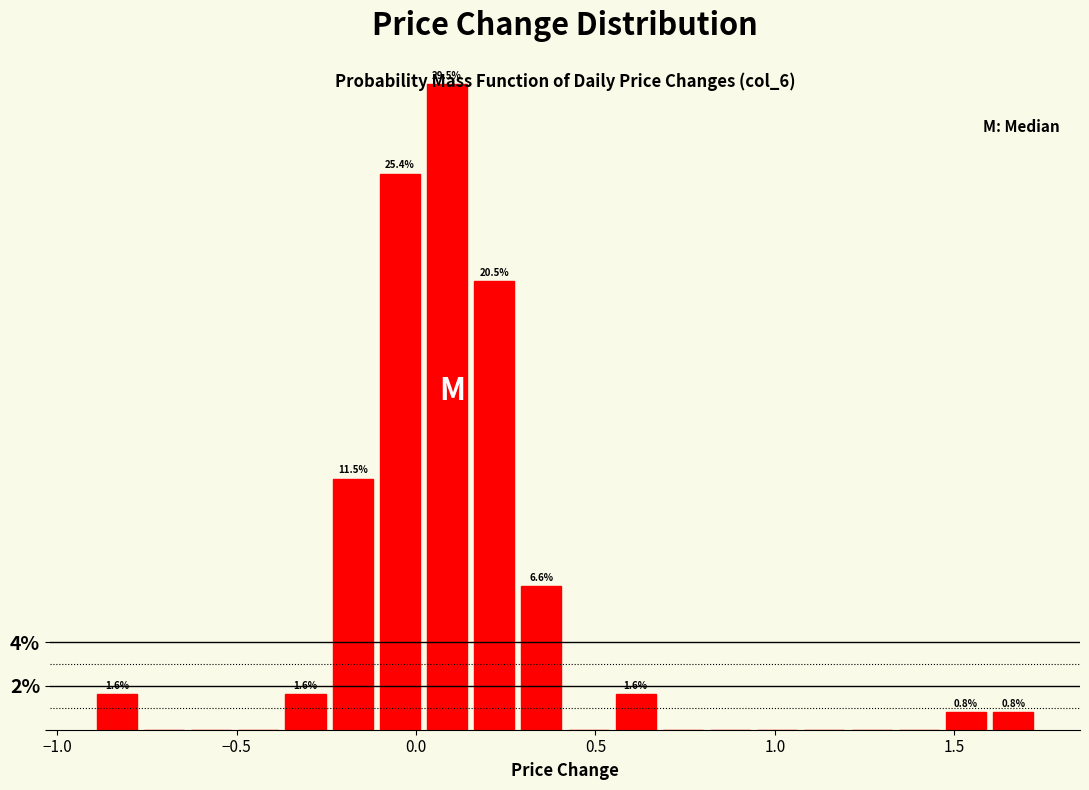

Read against the x-axis, roughly where is the centre of the tallest bar?

0.10